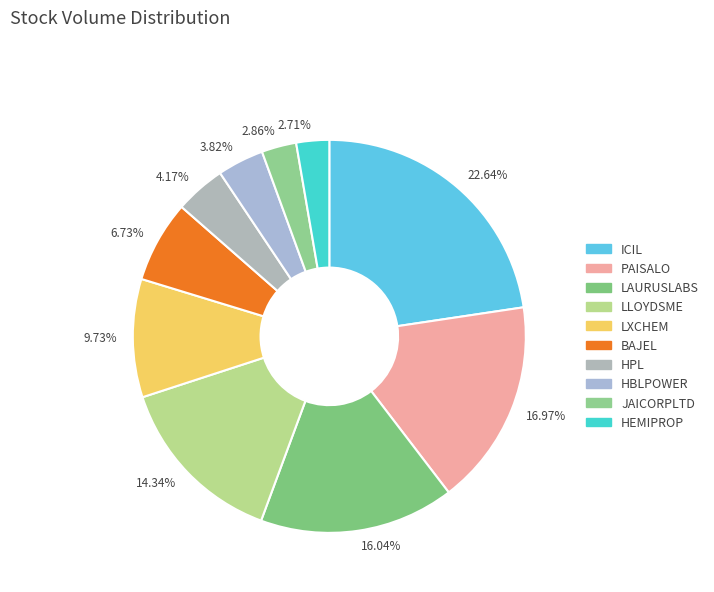

To the nearest percent, what is the difference between the largest and smallest slice percentages?

20%